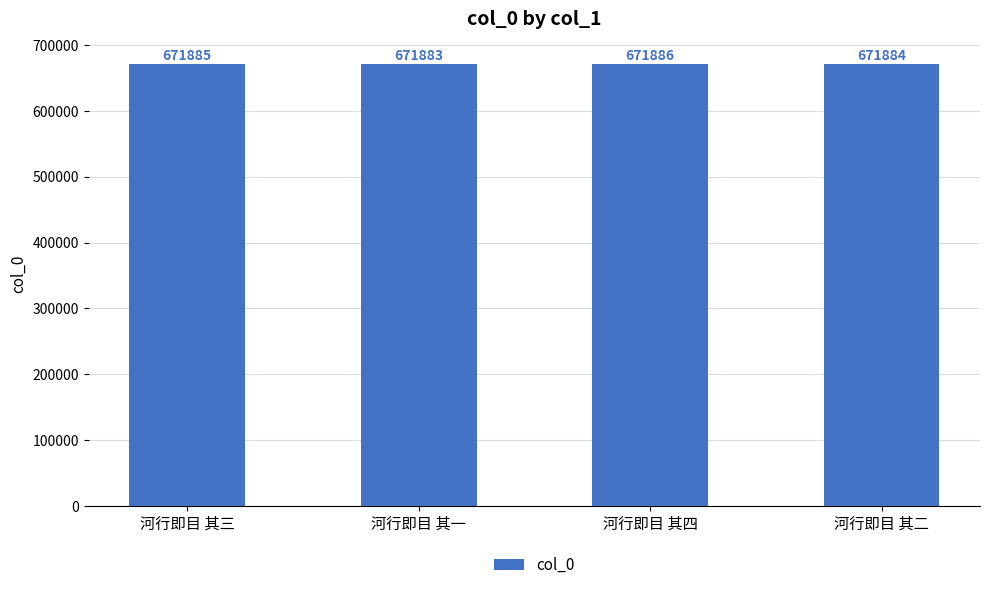

Is it true that the value at 河行即目 其一 is 173009?

False